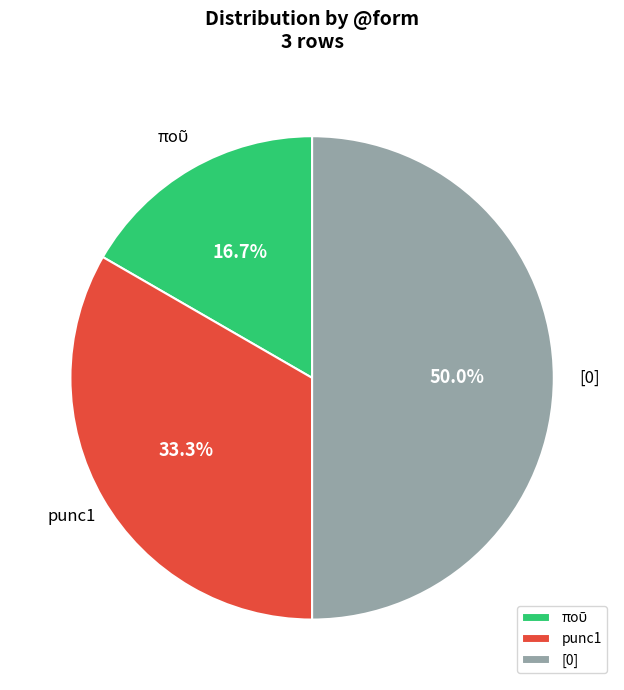

How many segments does this pie chart have?

3